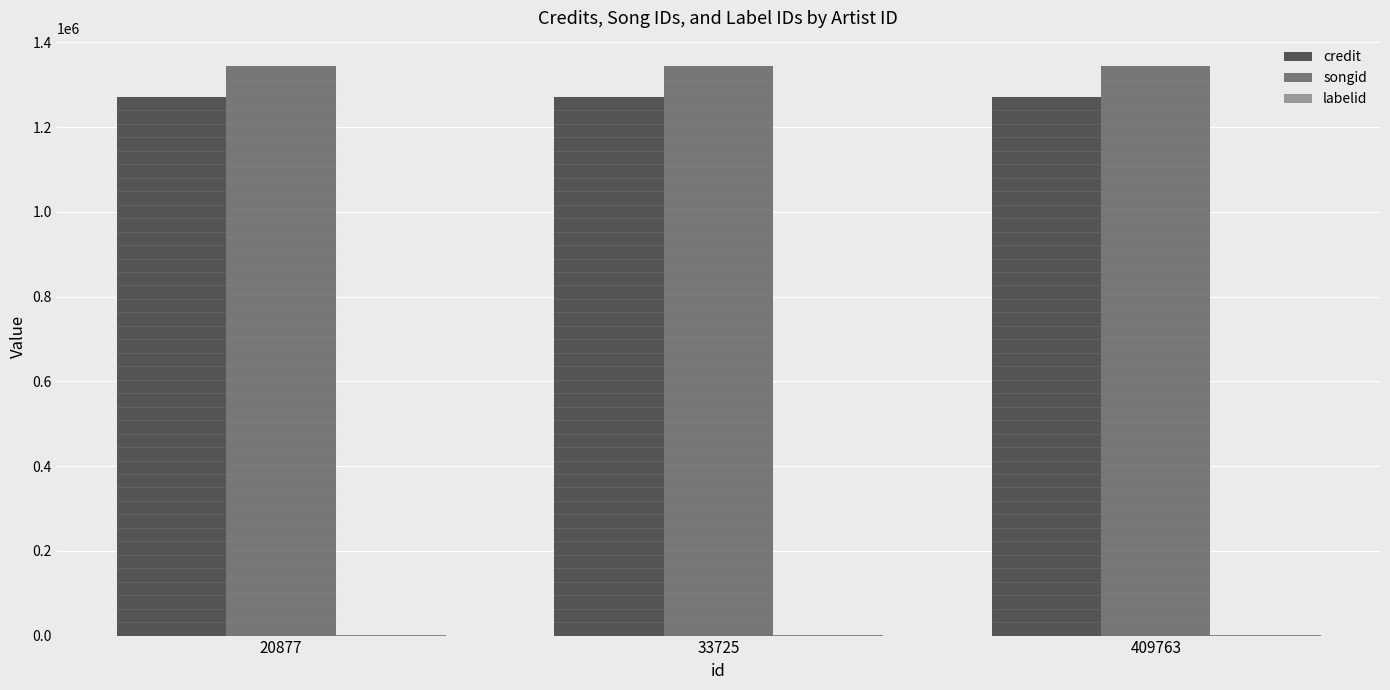

What is the greatest value displayed?

1343303